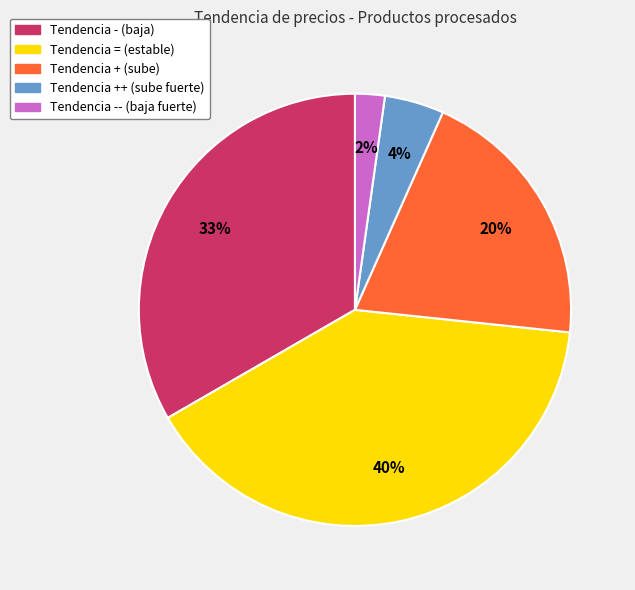

Does any single category account for the majority?

No